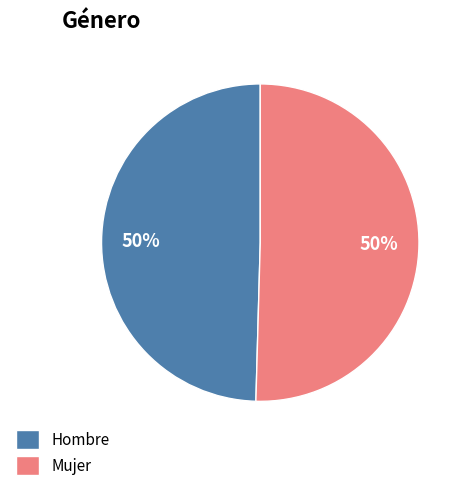

Approximately how many times larger is the value at Mujer compared to Hombre?

1.0